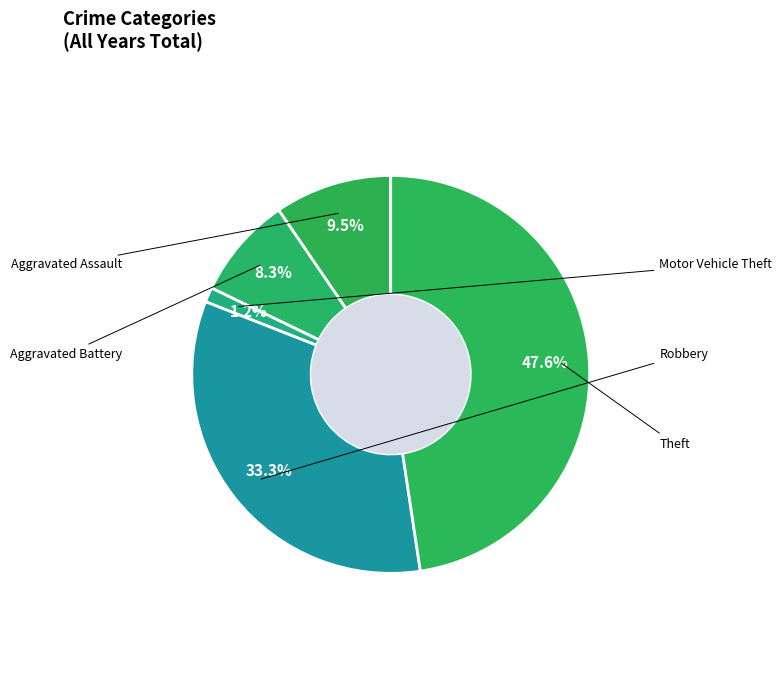

Which category has the biggest portion of the pie?

Theft